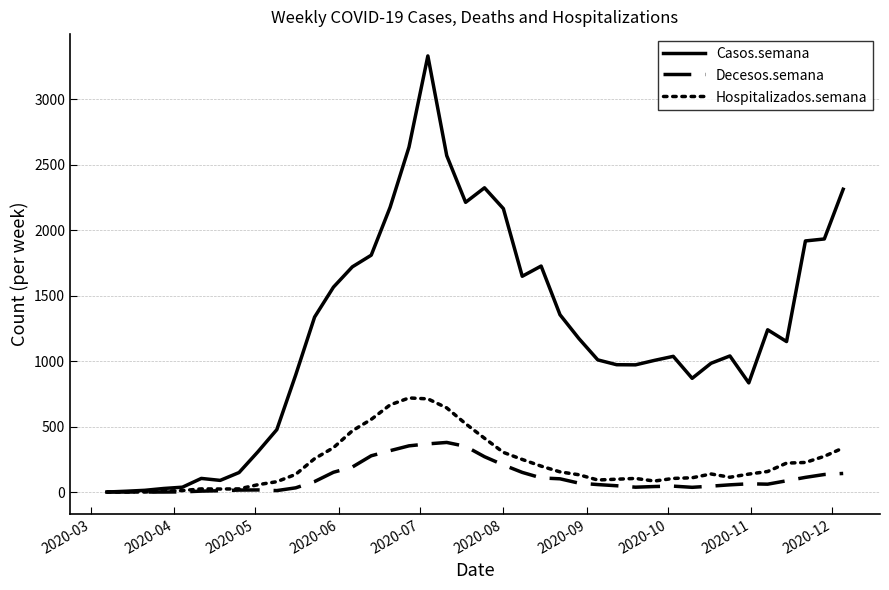

Does the chart display data point markers on the line(s)?

No